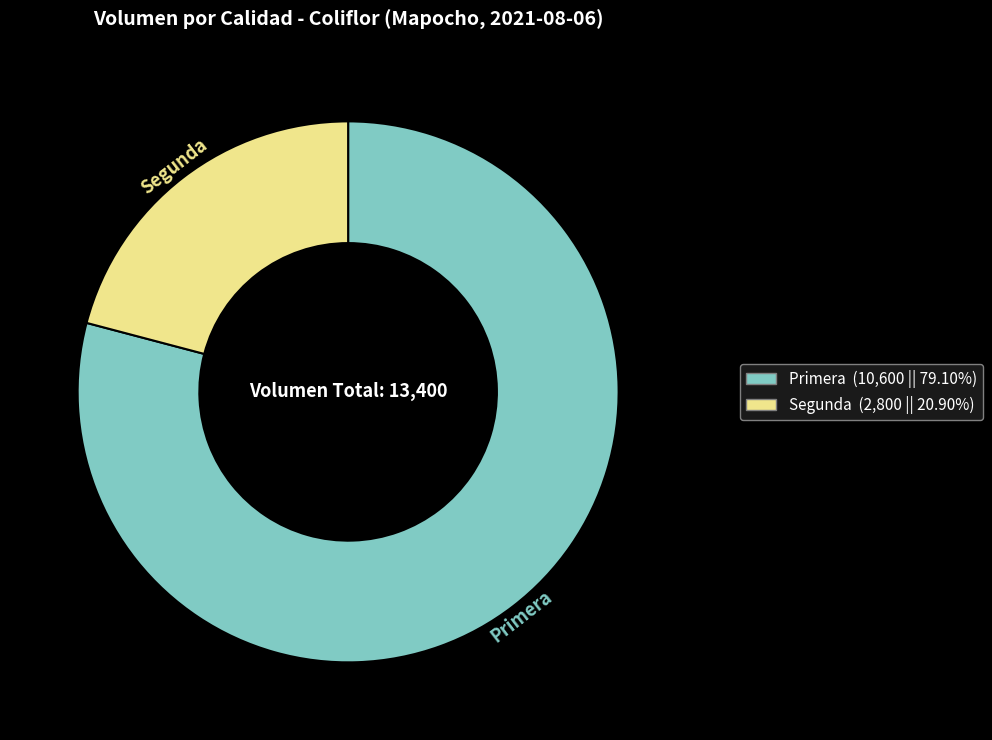

Is the sum of Segunda and Primera greater than half?

Yes